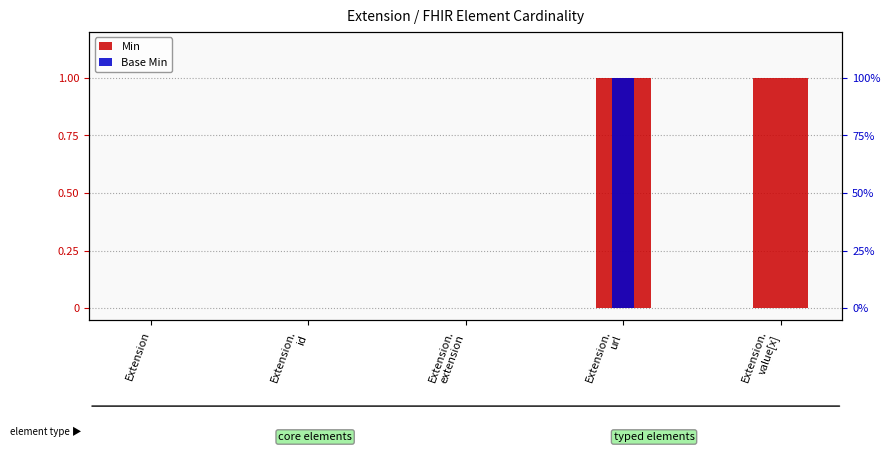

How many Base Min values are between 0 and 1?

5